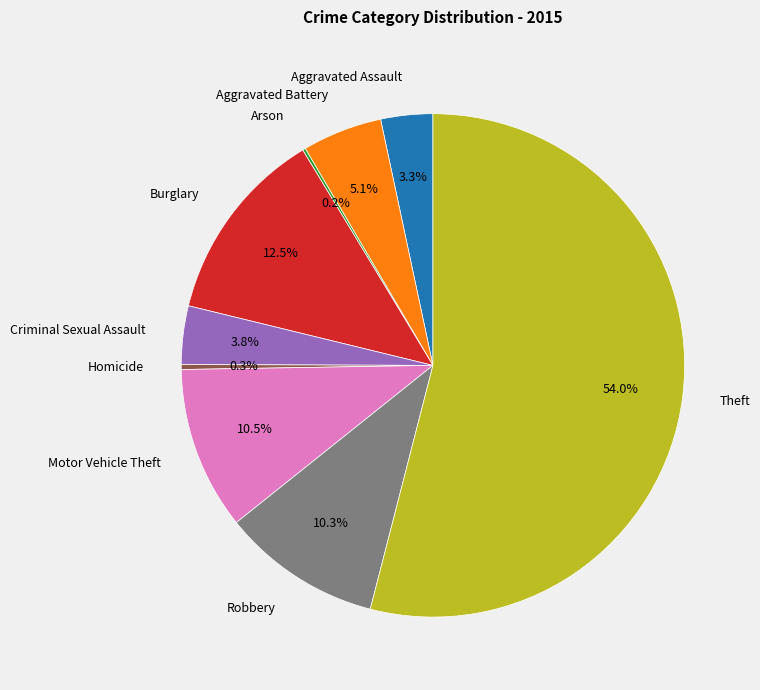

What is the largest slice in the pie chart?

Theft